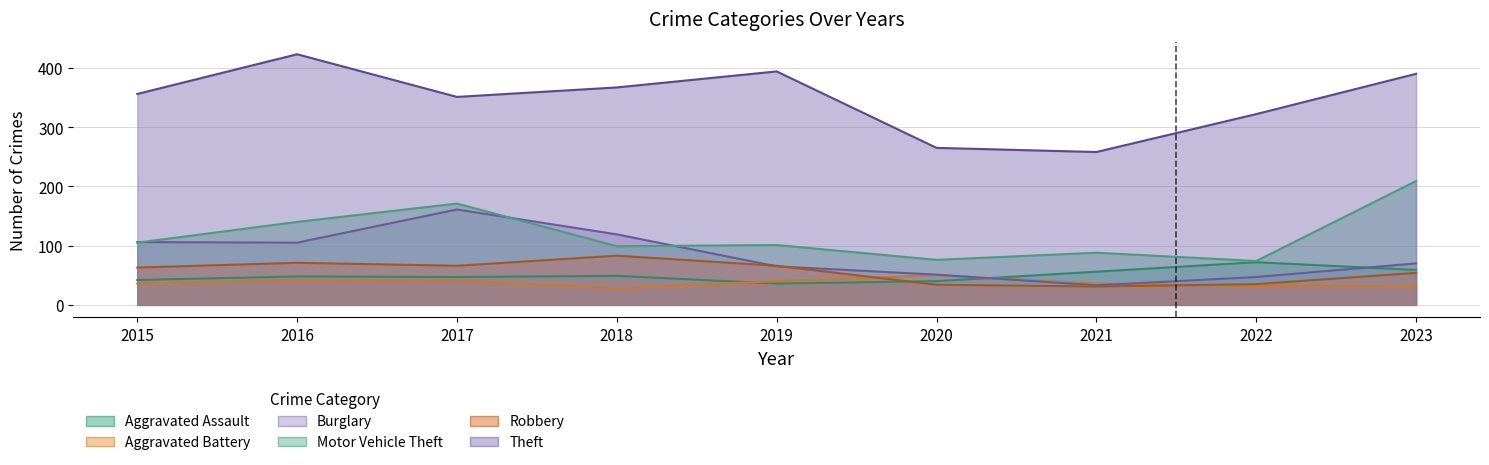

Is it true that Aggravated Assault equals 22 at 2019?

False